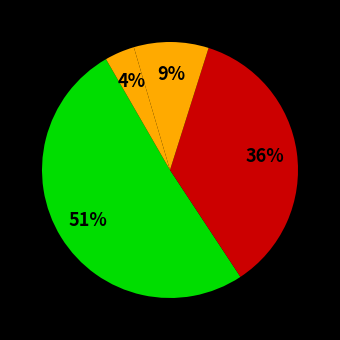

How many segments does this pie chart have?

4